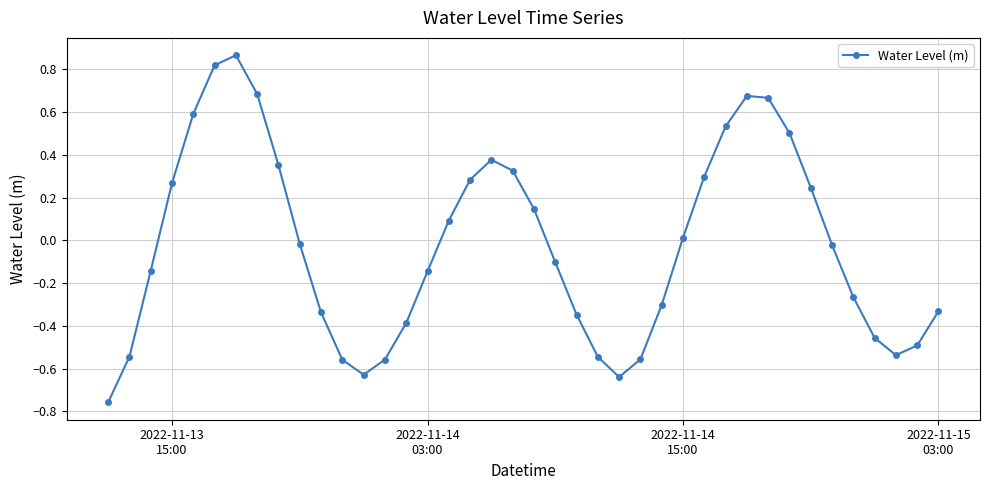

Is this an area chart (filled region under the line)?

No